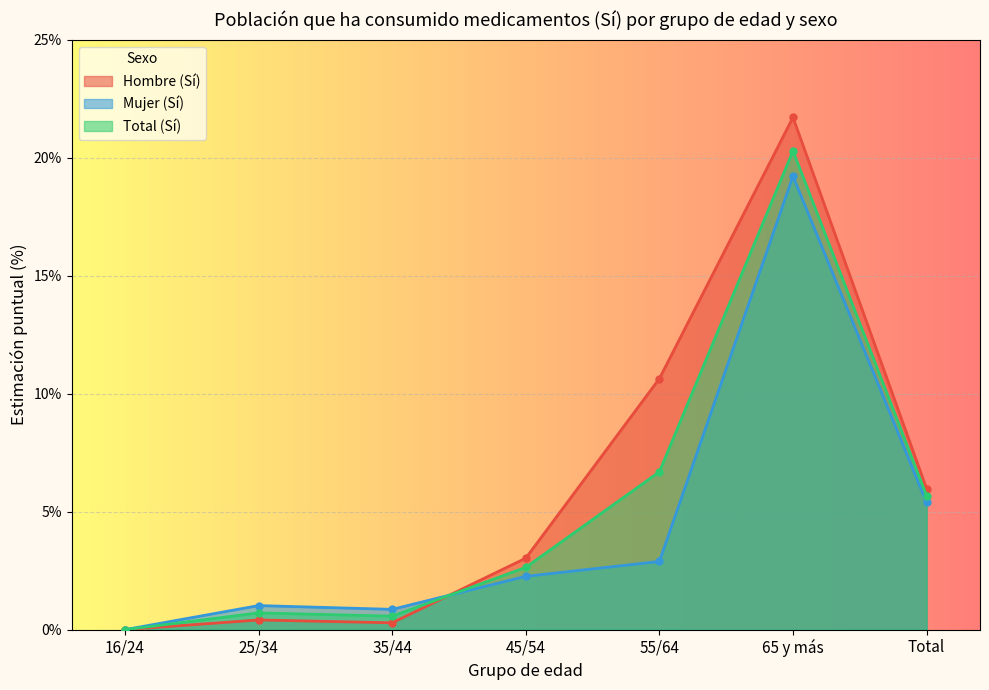

What position from the right is 55/64?

3